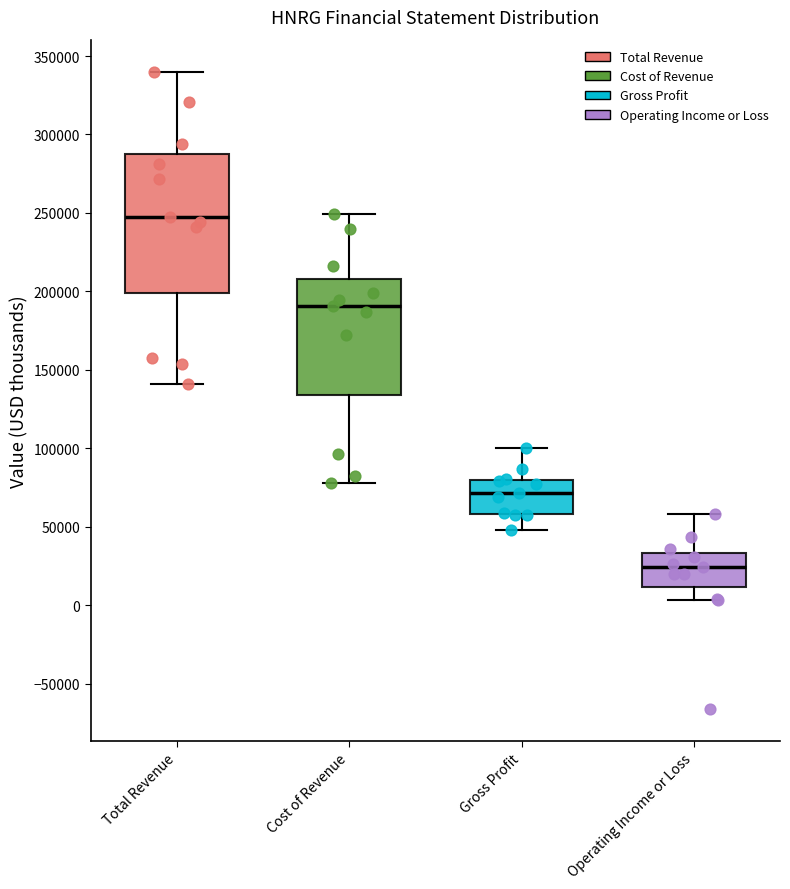

Reading left to right, transcribe this box plot: for each box, give where its median line is, the range the box spans, and where its two whiskers end, as read against the y-axis. The values are not printed on the chart, so give them approximately, as read against the axis.

Total Revenue: median 250000, box 200000 to 290000, whiskers 140000 to 340000
Cost of Revenue: median 190000, box 135000 to 210000, whiskers 80000 to 250000
Gross Profit: median 70000, box 60000 to 80000, whiskers 50000 to 100000
Operating Income or Loss: median 25000, box 10000 to 35000, whiskers 5000 to 60000